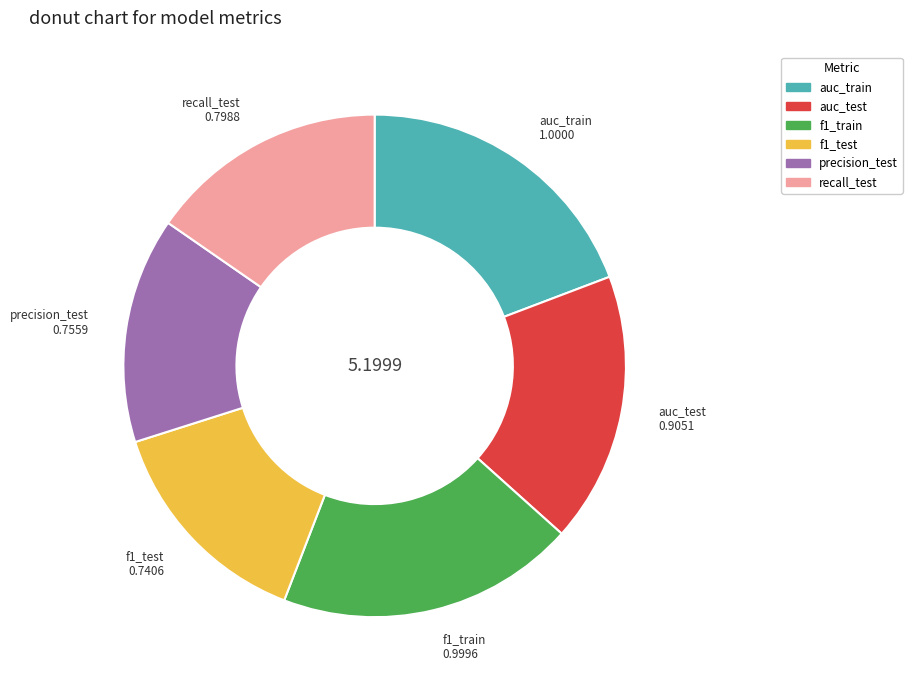

Is the sum of precision_test and f1_train greater than half?

No